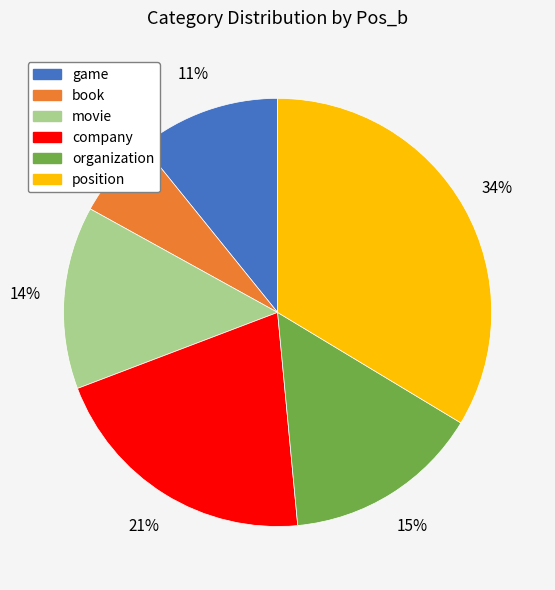

To the nearest percent, what is the average slice percentage?

17%